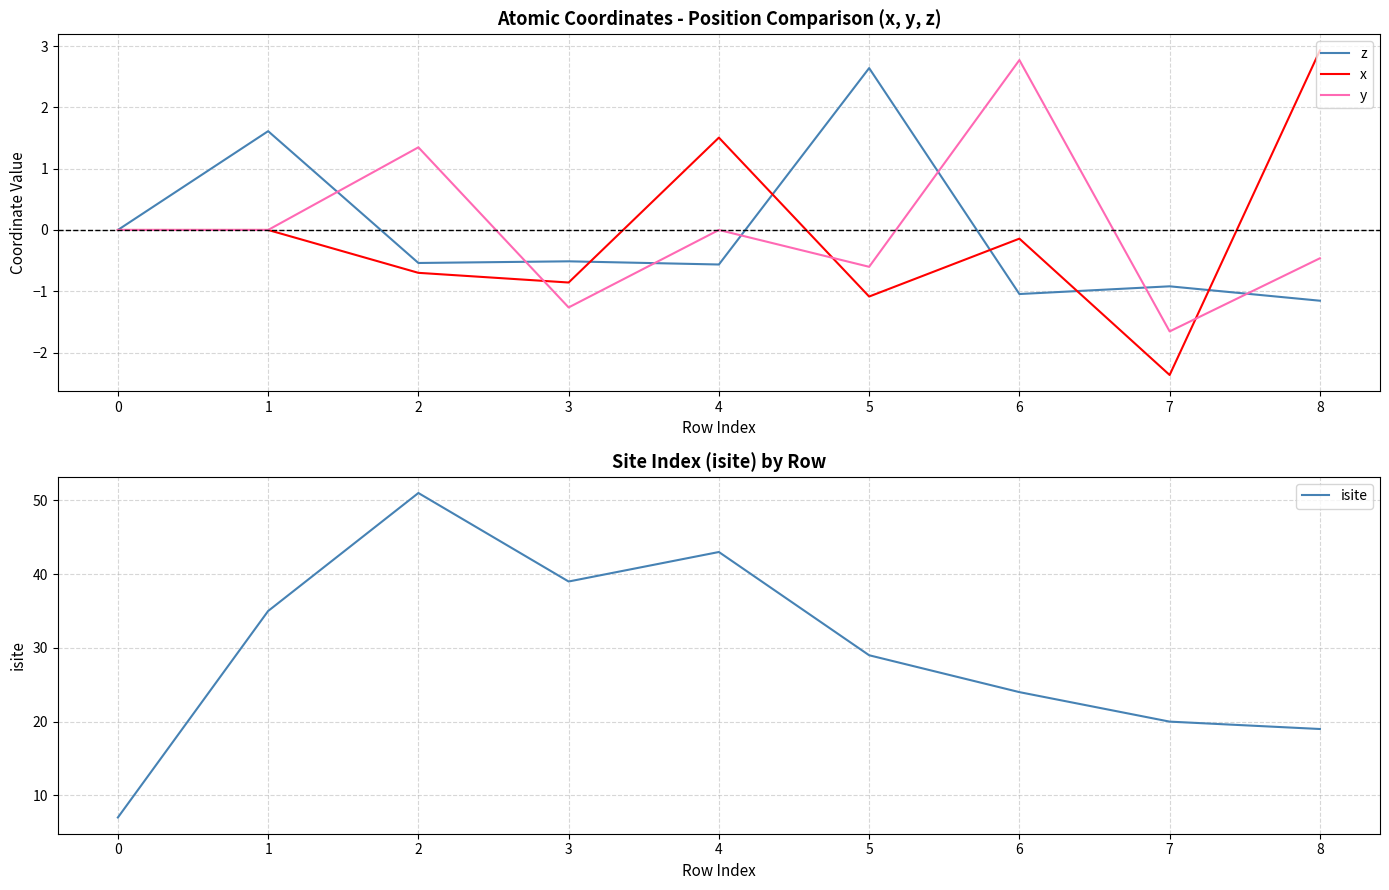

True or false: y has a value of 2.9 at 4.

False